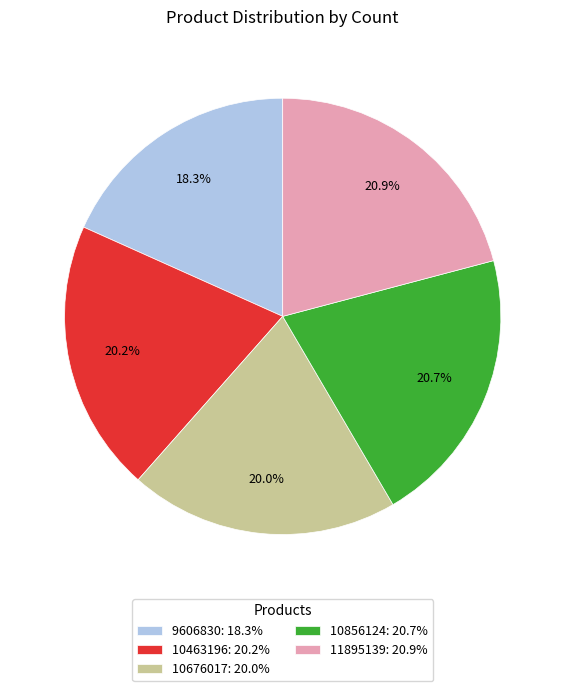

Does 11895139 account for over 50% of the chart?

No